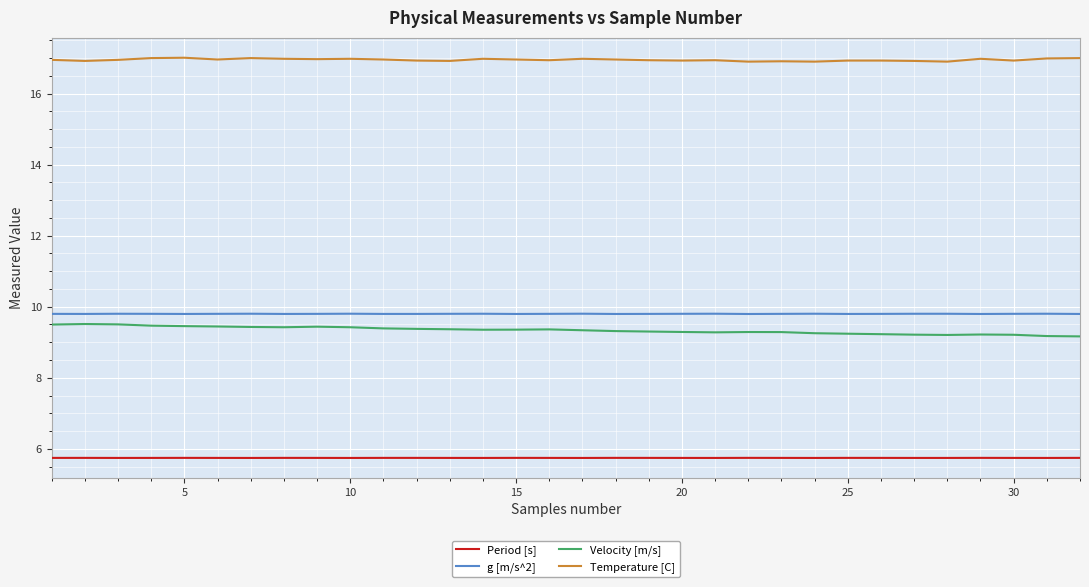

True or false: g [m/s^2] has more than 1 points higher than both neighbors.

True